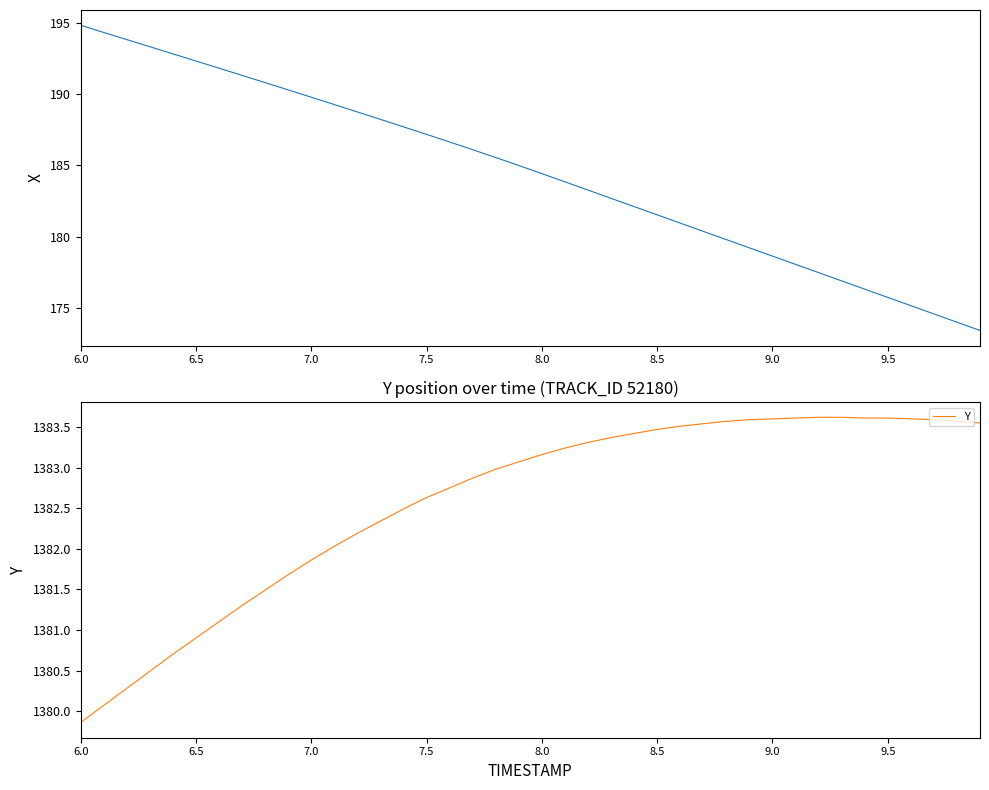

At which label does Y reach its minimum?

6.0